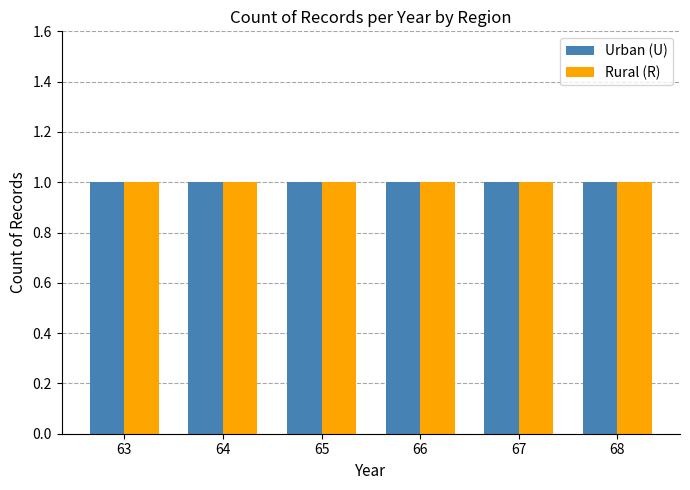

List the labels in order of Rural (R) value, smallest first.

63, 64, 65, 66, 67, 68